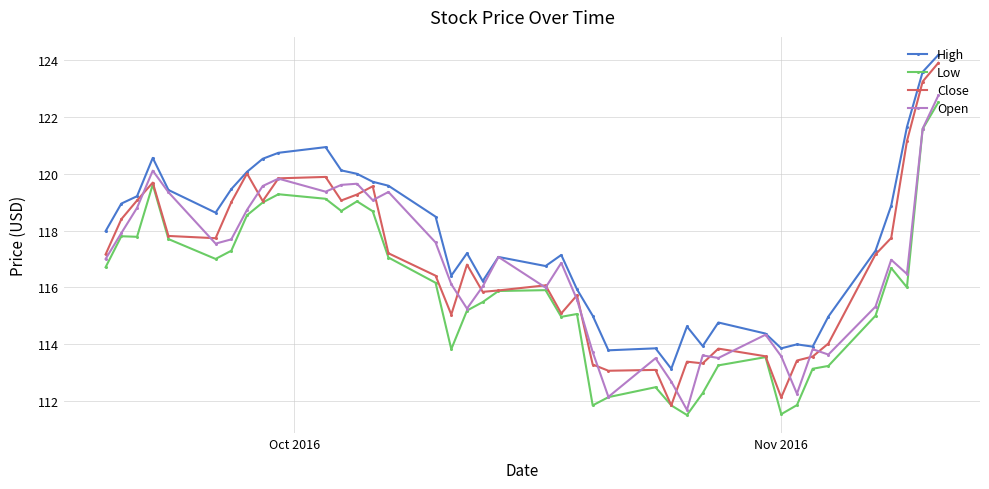

What is the minimum value for Close?

111.8